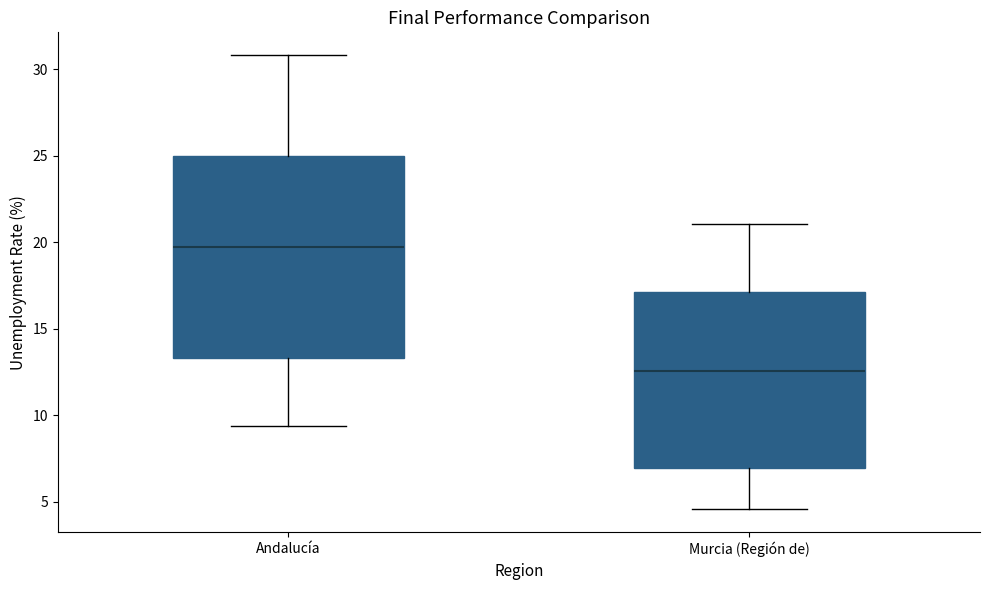

Comparing the boxes themselves (not the whiskers), which one is the tallest?

Andalucía